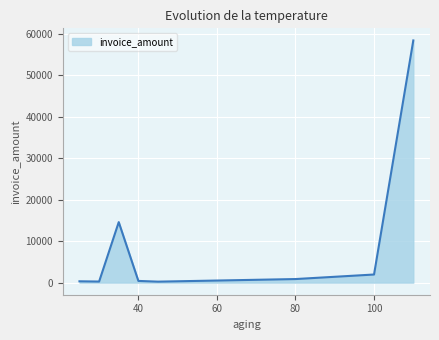

What is the difference between the maximum and second lowest values?

58118.9